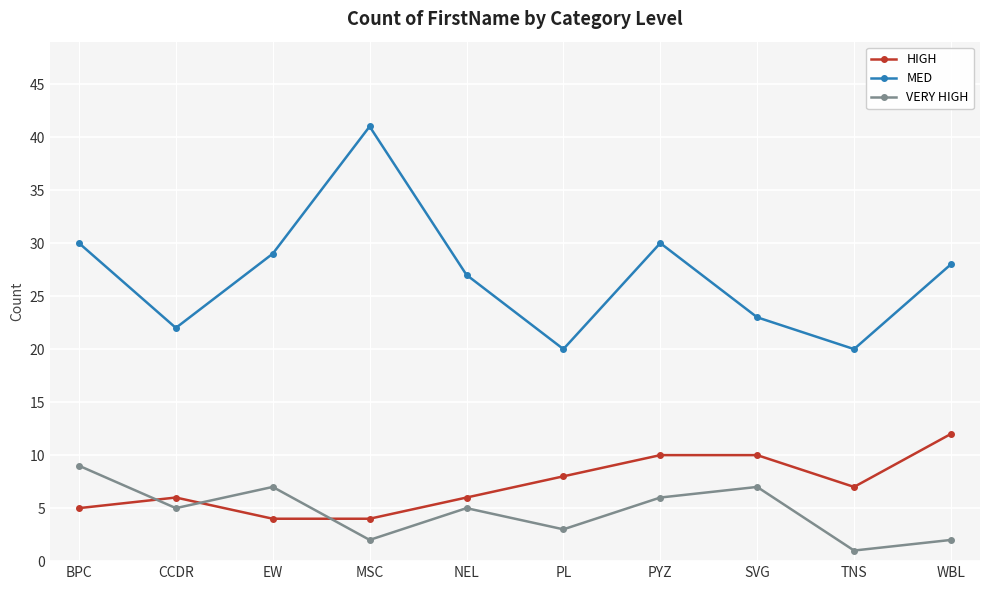

True or false: MED and HIGH intersect in this chart.

False